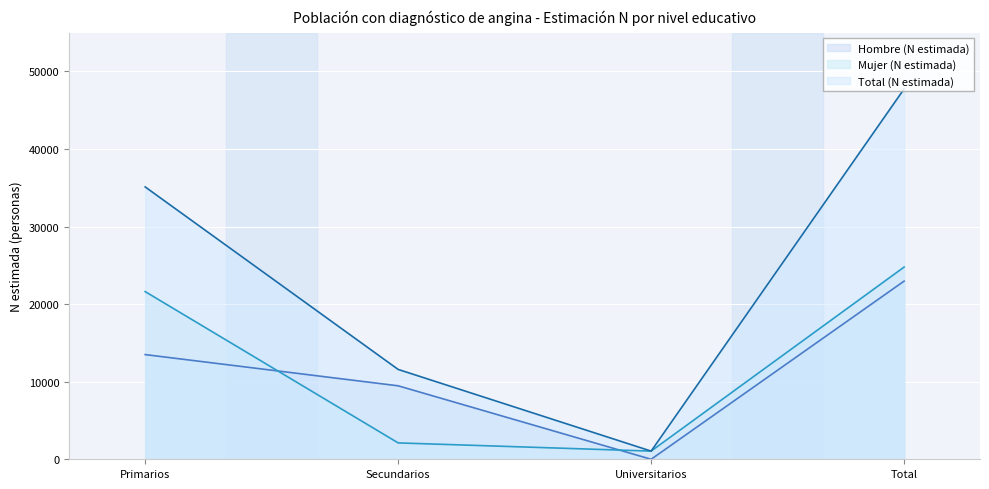

At Secundarios, list the series in order from largest to smallest.

Total (N estimada), Hombre (N estimada), Mujer (N estimada)